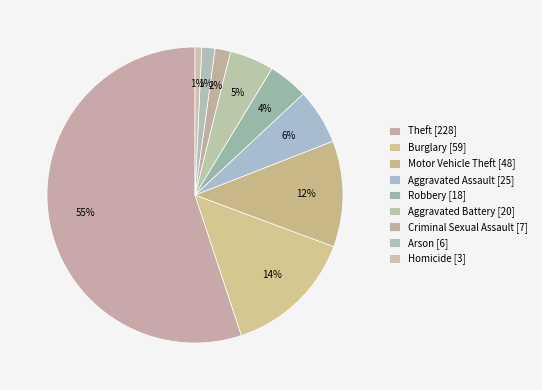

How many slices are in this pie chart?

9